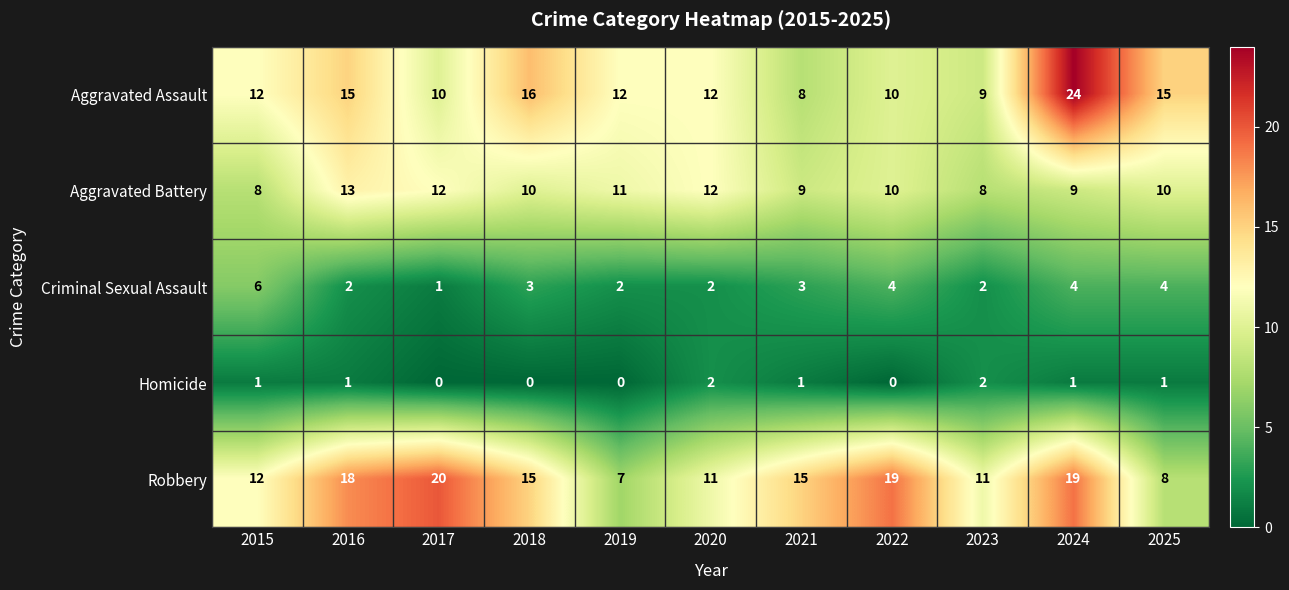

List the series in order of their peak value, lowest first.

Homicide, Criminal Sexual Assault, Aggravated Battery, Robbery, Aggravated Assault